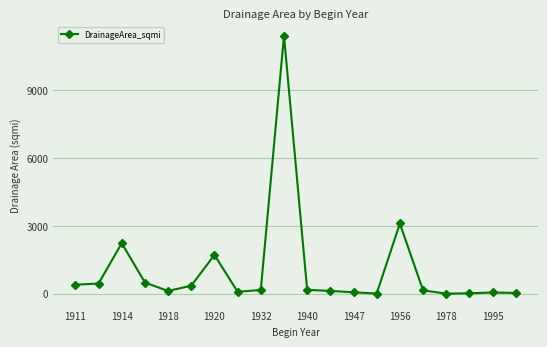

What is the value of the 1st point from the left?

398.0